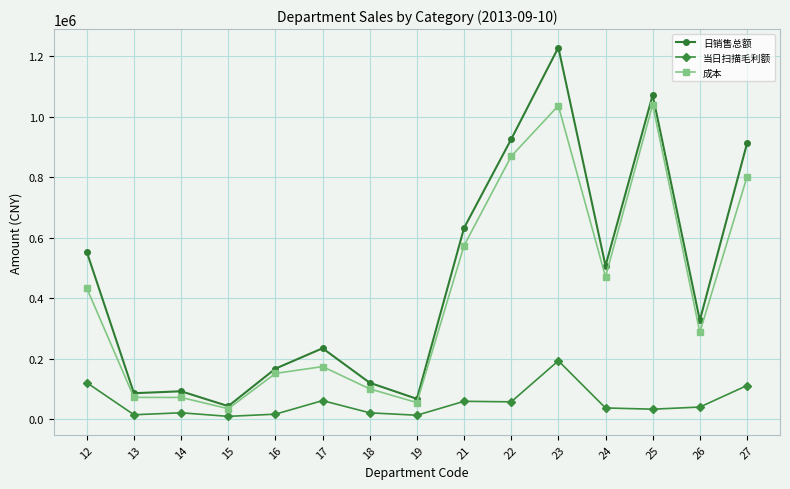

What is the value of the 当日扫描毛利额 point at the 7th from the left?

20241.8